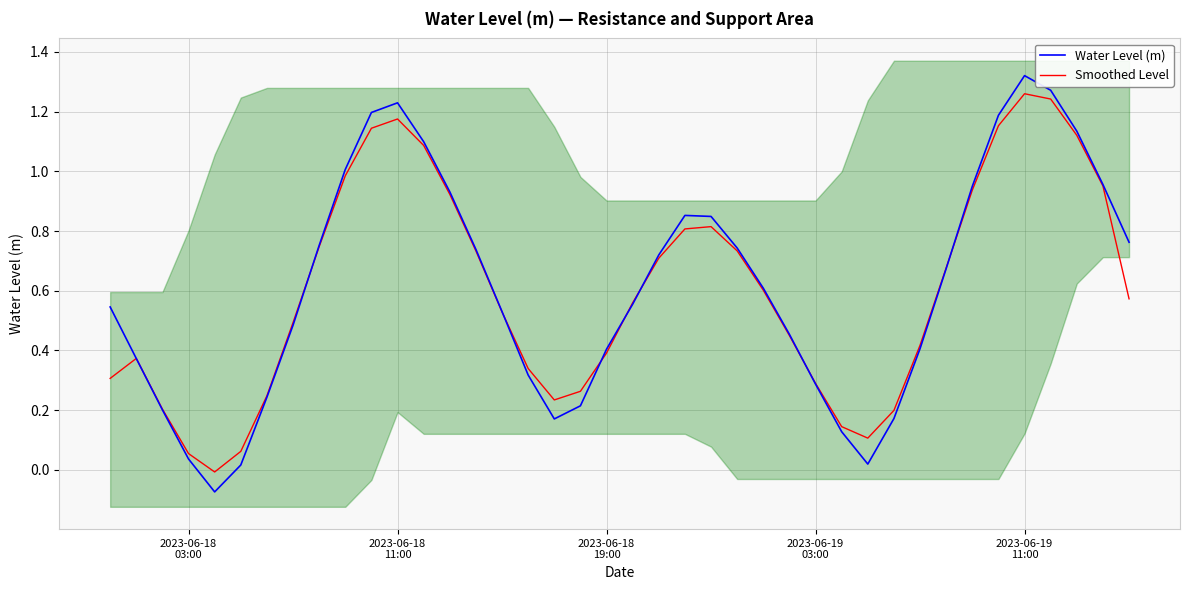

What is the value of the Water Level (m) point at the 8th from the left?

0.5